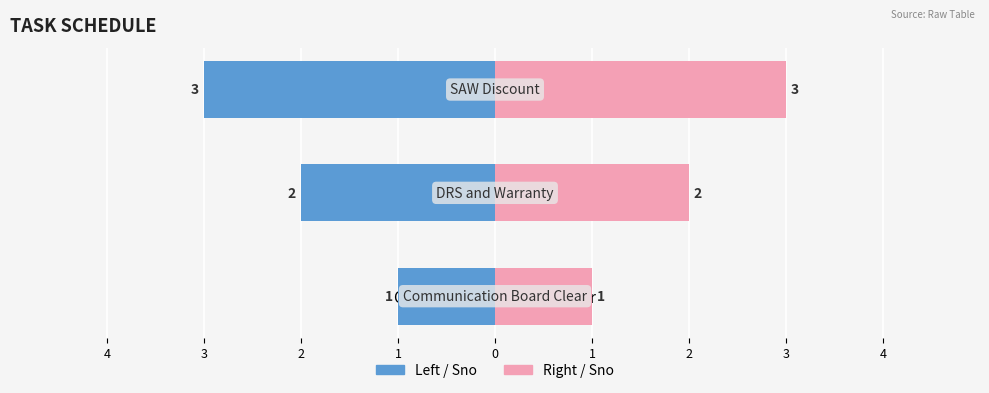

Count the number of data series in this chart.

2